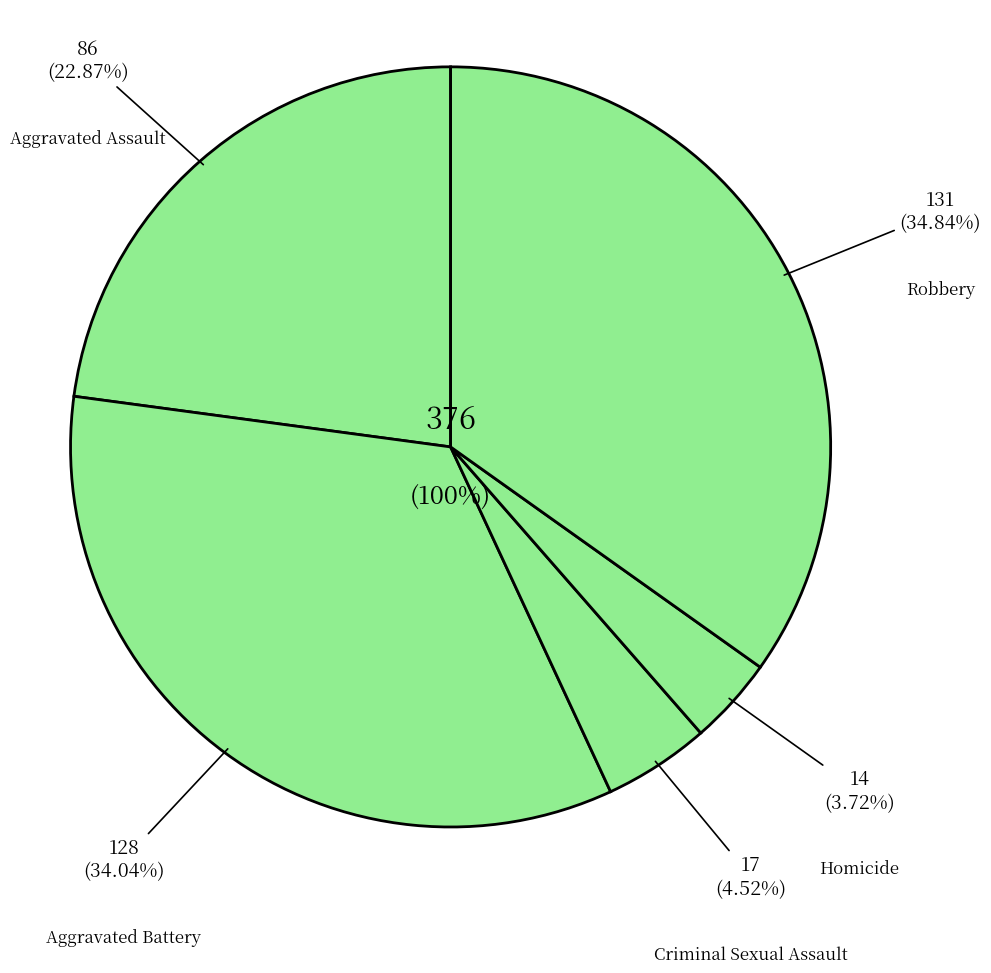

To the nearest percent, what is the average slice percentage?

20%